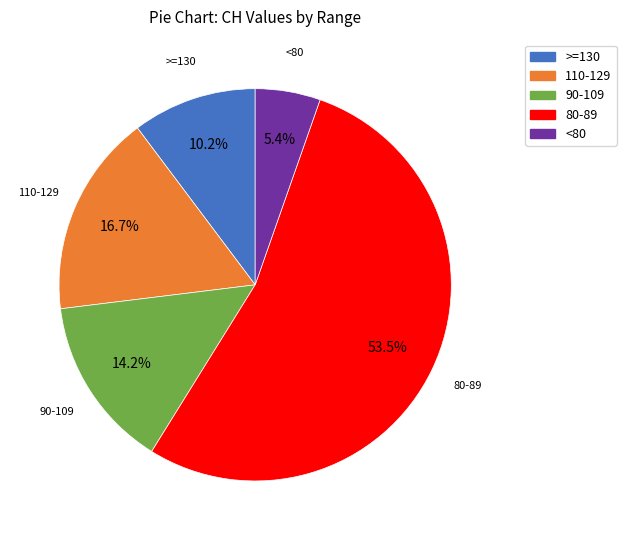

How many segments does this pie chart have?

5